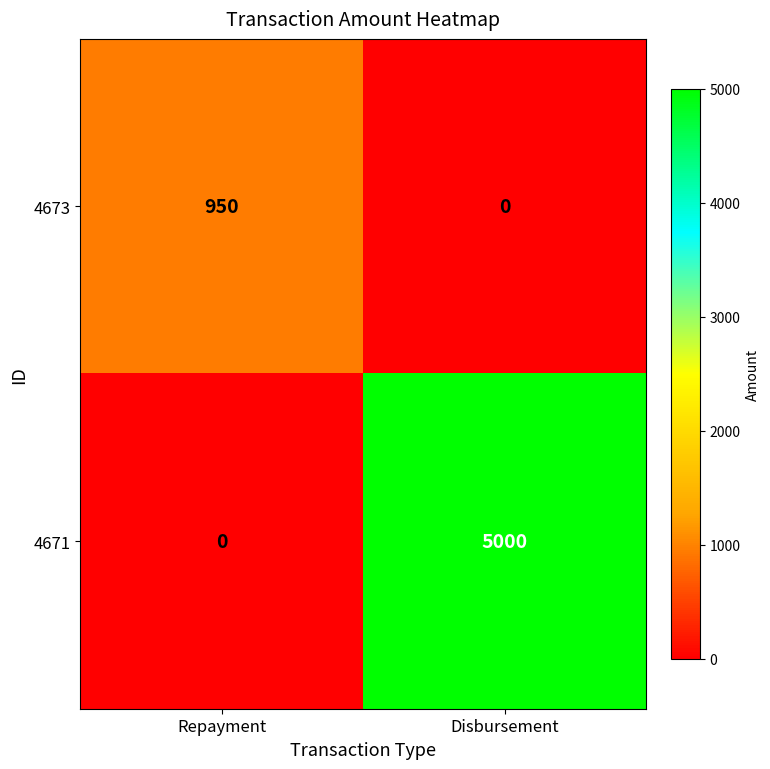

True or false: 4671 has a value of 0 at Repayment.

True